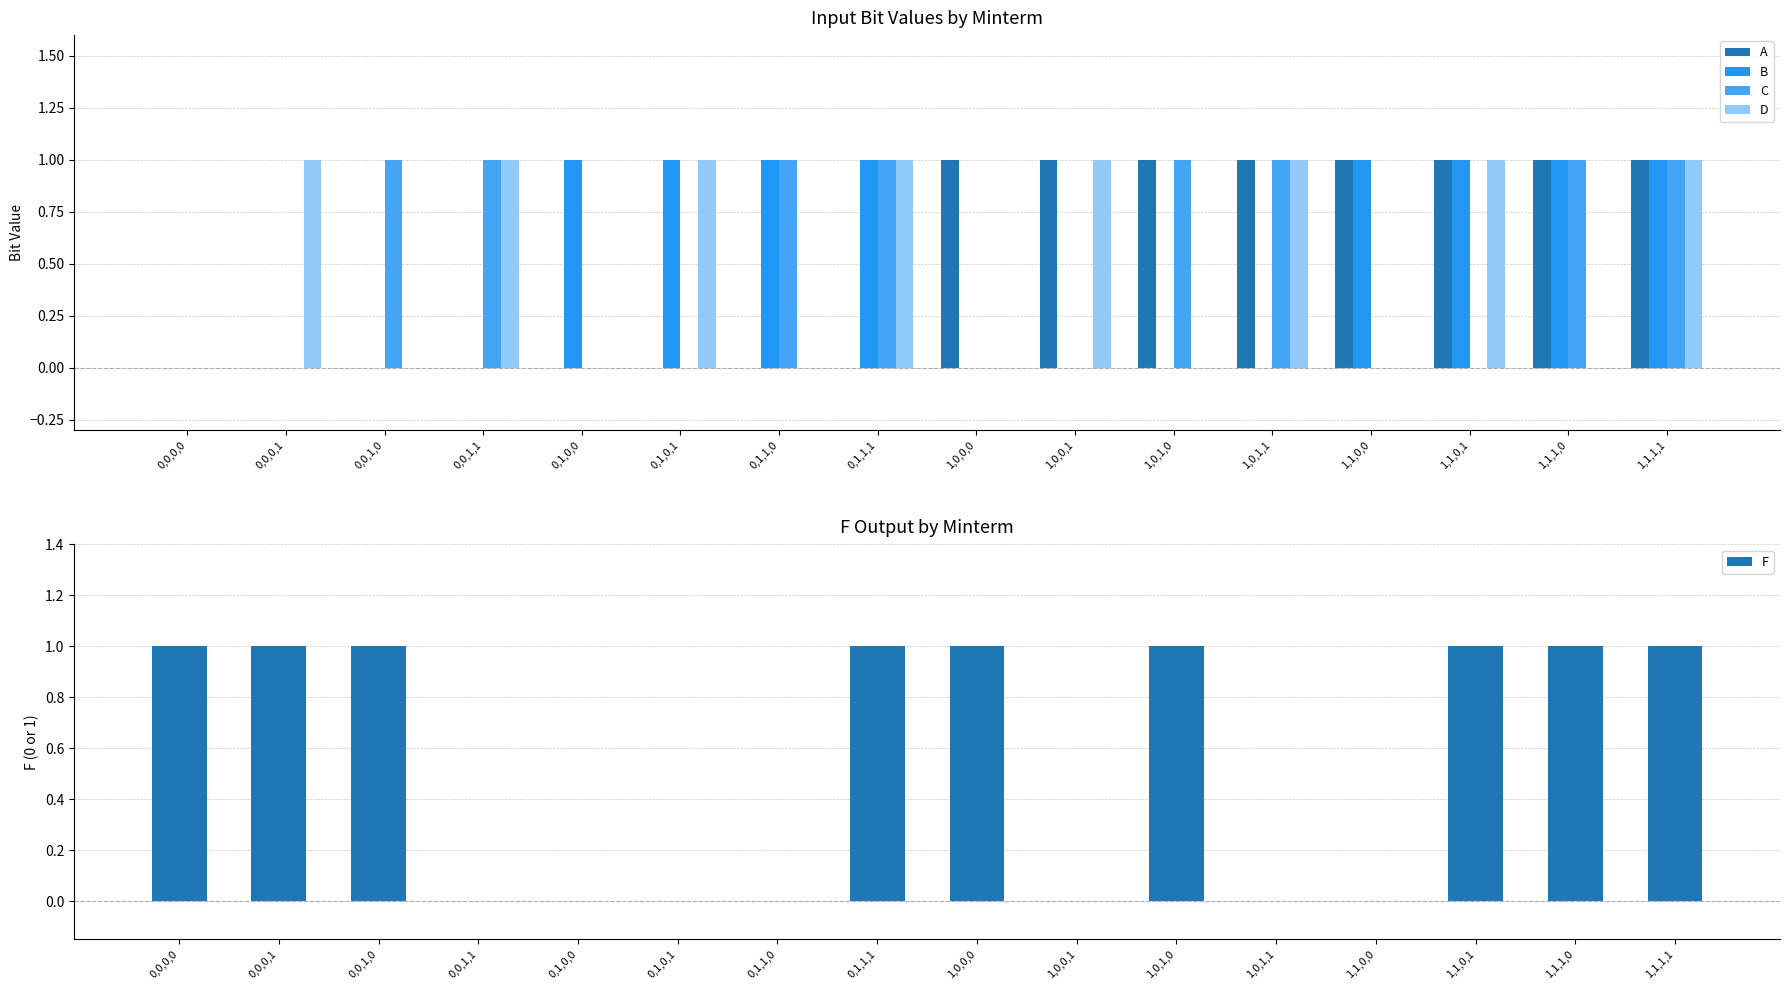

Reading left to right, what are all the values shown in this chart?

A: 0,0,0,0=0	0,0,0,1=0	0,0,1,0=0	0,0,1,1=0	0,1,0,0=0	0,1,0,1=0	0,1,1,0=0	0,1,1,1=0	1,0,0,0=1	1,0,0,1=1	1,0,1,0=1	1,0,1,1=1	1,1,0,0=1	1,1,0,1=1	1,1,1,0=1	1,1,1,1=1
B: 0,0,0,0=0	0,0,0,1=0	0,0,1,0=0	0,0,1,1=0	0,1,0,0=1	0,1,0,1=1	0,1,1,0=1	0,1,1,1=1	1,0,0,0=0	1,0,0,1=0	1,0,1,0=0	1,0,1,1=0	1,1,0,0=1	1,1,0,1=1	1,1,1,0=1	1,1,1,1=1
C: 0,0,0,0=0	0,0,0,1=0	0,0,1,0=1	0,0,1,1=1	0,1,0,0=0	0,1,0,1=0	0,1,1,0=1	0,1,1,1=1	1,0,0,0=0	1,0,0,1=0	1,0,1,0=1	1,0,1,1=1	1,1,0,0=0	1,1,0,1=0	1,1,1,0=1	1,1,1,1=1
D: 0,0,0,0=0	0,0,0,1=1	0,0,1,0=0	0,0,1,1=1	0,1,0,0=0	0,1,0,1=1	0,1,1,0=0	0,1,1,1=1	1,0,0,0=0	1,0,0,1=1	1,0,1,0=0	1,0,1,1=1	1,1,0,0=0	1,1,0,1=1	1,1,1,0=0	1,1,1,1=1
F: 0,0,0,0=1	0,0,0,1=1	0,0,1,0=1	0,0,1,1=0	0,1,0,0=0	0,1,0,1=0	0,1,1,0=0	0,1,1,1=1	1,0,0,0=1	1,0,0,1=0	1,0,1,0=1	1,0,1,1=0	1,1,0,0=0	1,1,0,1=1	1,1,1,0=1	1,1,1,1=1